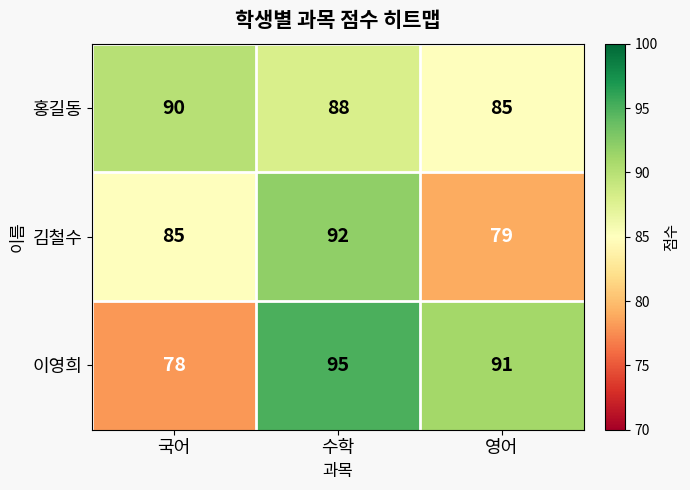

Count the number of data series in this chart.

3